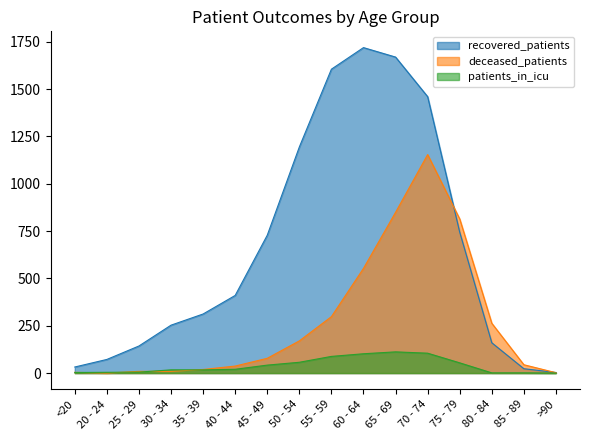

At which category is the sum across all series the highest?

70 - 74